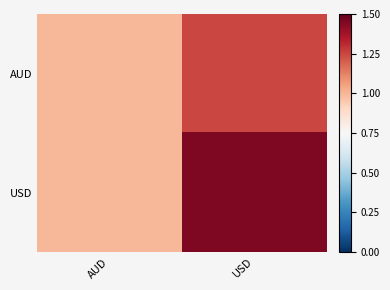

List the series in order of their peak value, lowest first.

AUD, USD